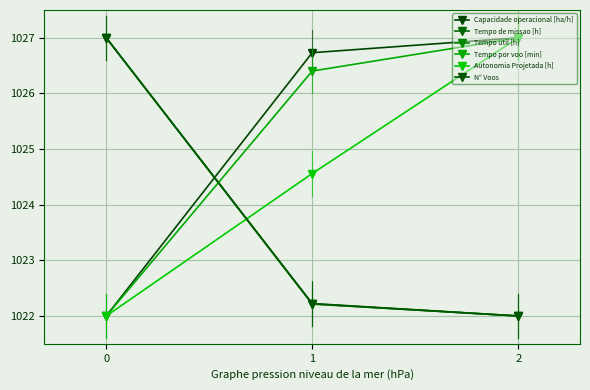

Reading left to right, list all the values displayed in this chart.

Capacidade operacional [ha/h]: 0=1022.0	1=1026.7	2=1027.0
Tempo de missao [h]: 0=1027.0	1=1022.2	2=1022.0
Tempo util [h]: 0=1027.0	1=1022.2	2=1022.0
Tempo por voo [min]: 0=1022.0	1=1026.4	2=1027.0
Autonomia Projetada [h]: 0=1022.0	1=1024.6	2=1027.0
N° Voos: 0=1027.0	1=1022.2	2=1022.0